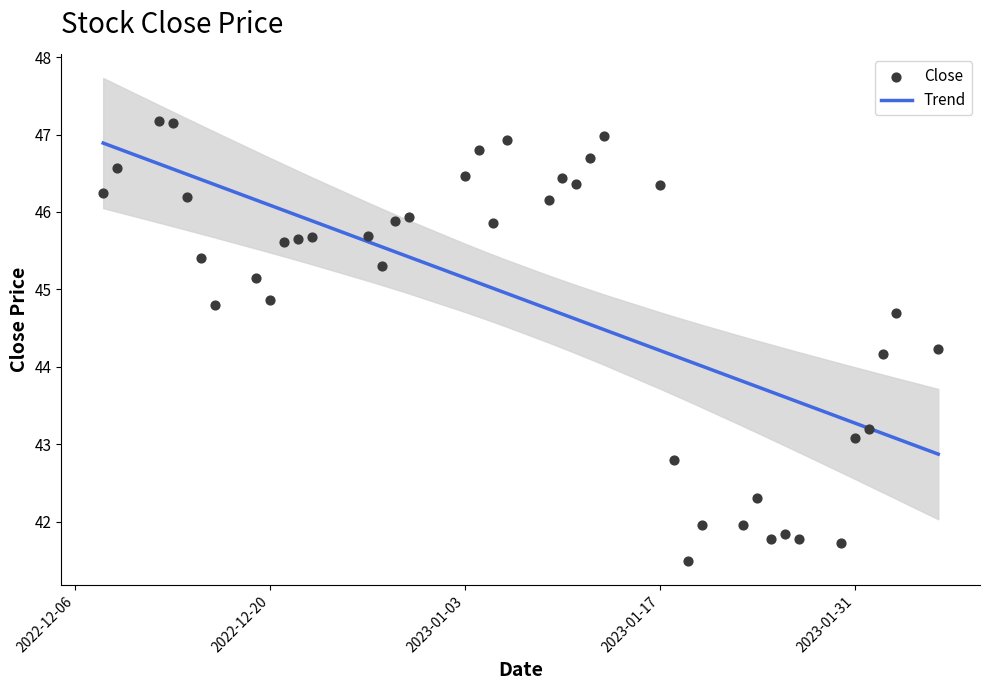

What is the lowest value of the Trend series?

42.9